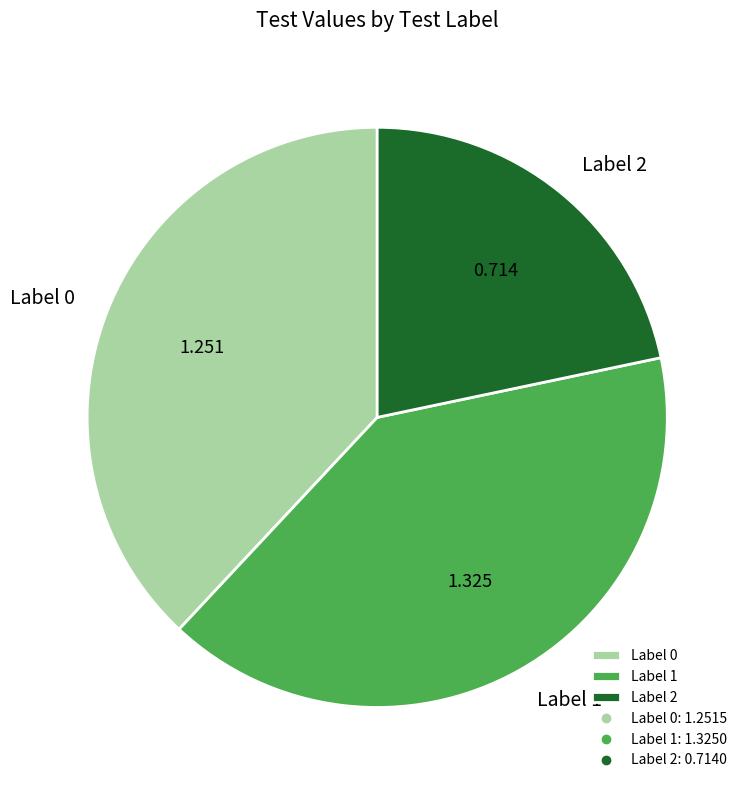

Do Label 1 and Label 2 together represent more than half of the pie?

Yes